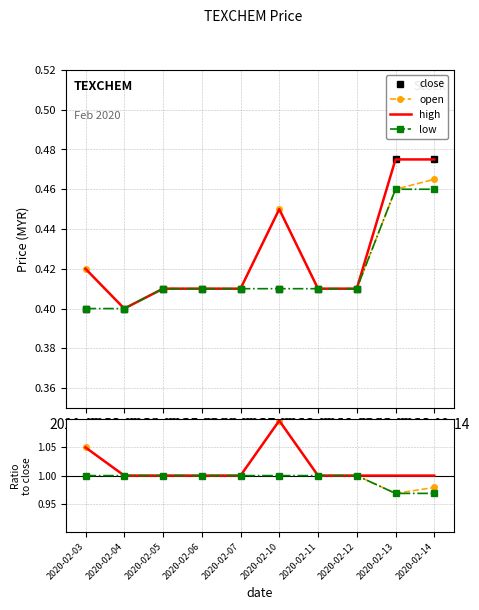

At which category is the sum across all series the highest?

2020-02-10